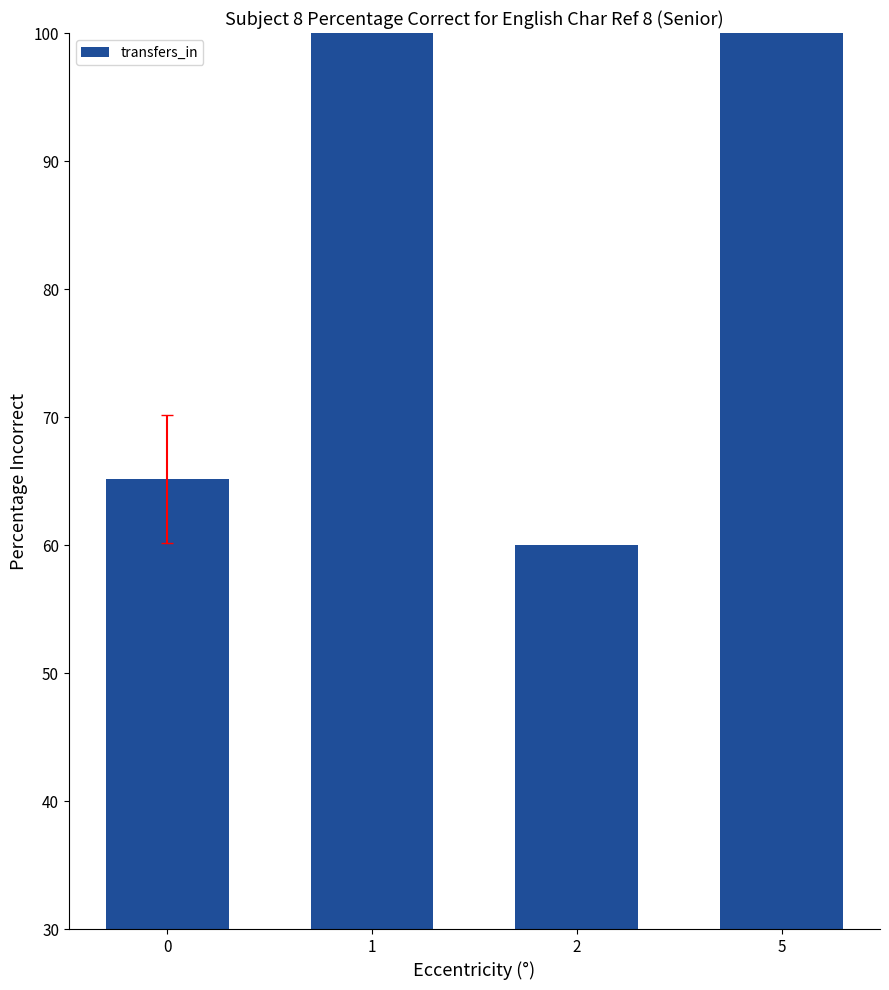

How many bars are there in total?

4